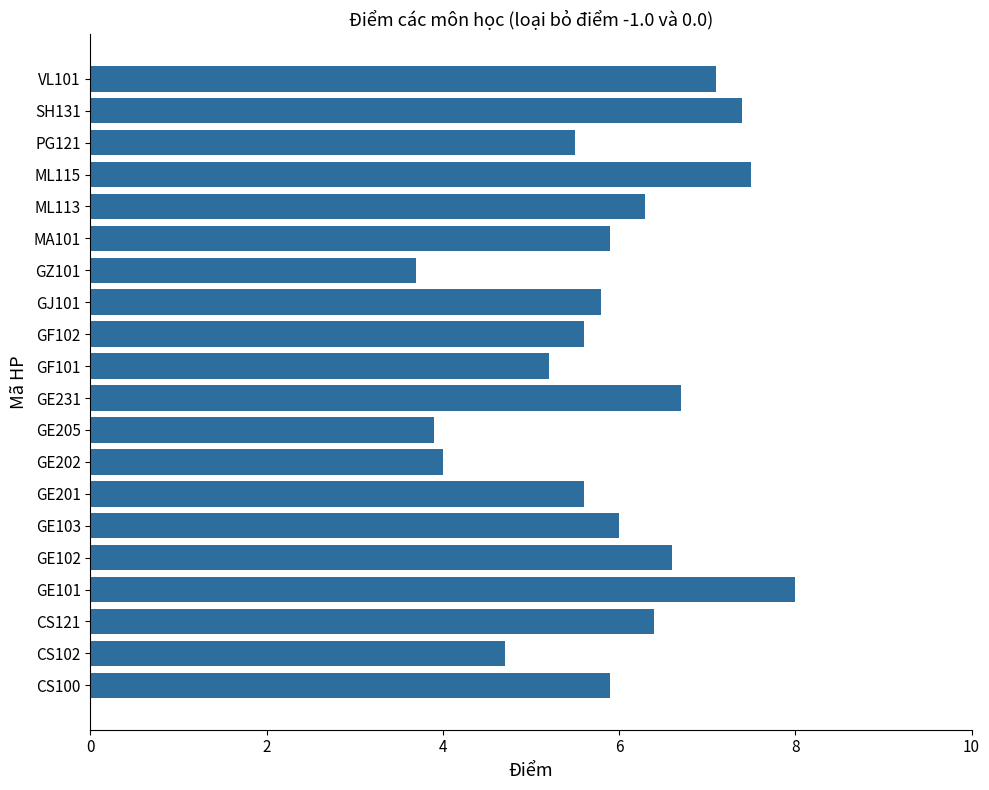

At which category does the chart reach its minimum across all series?

GZ101